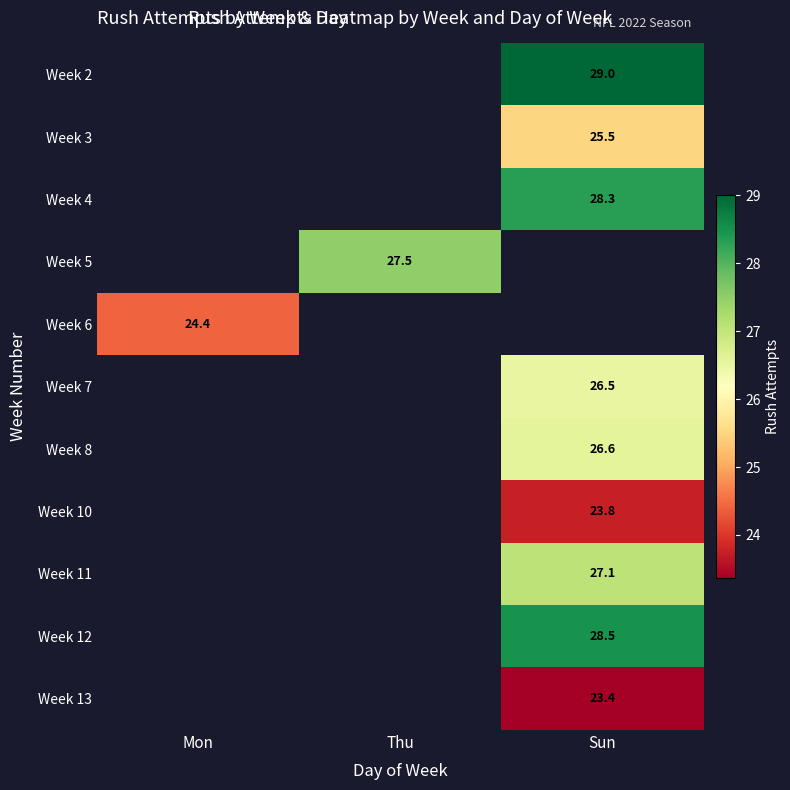

Which has a higher value, Sun or Thu?

Thu